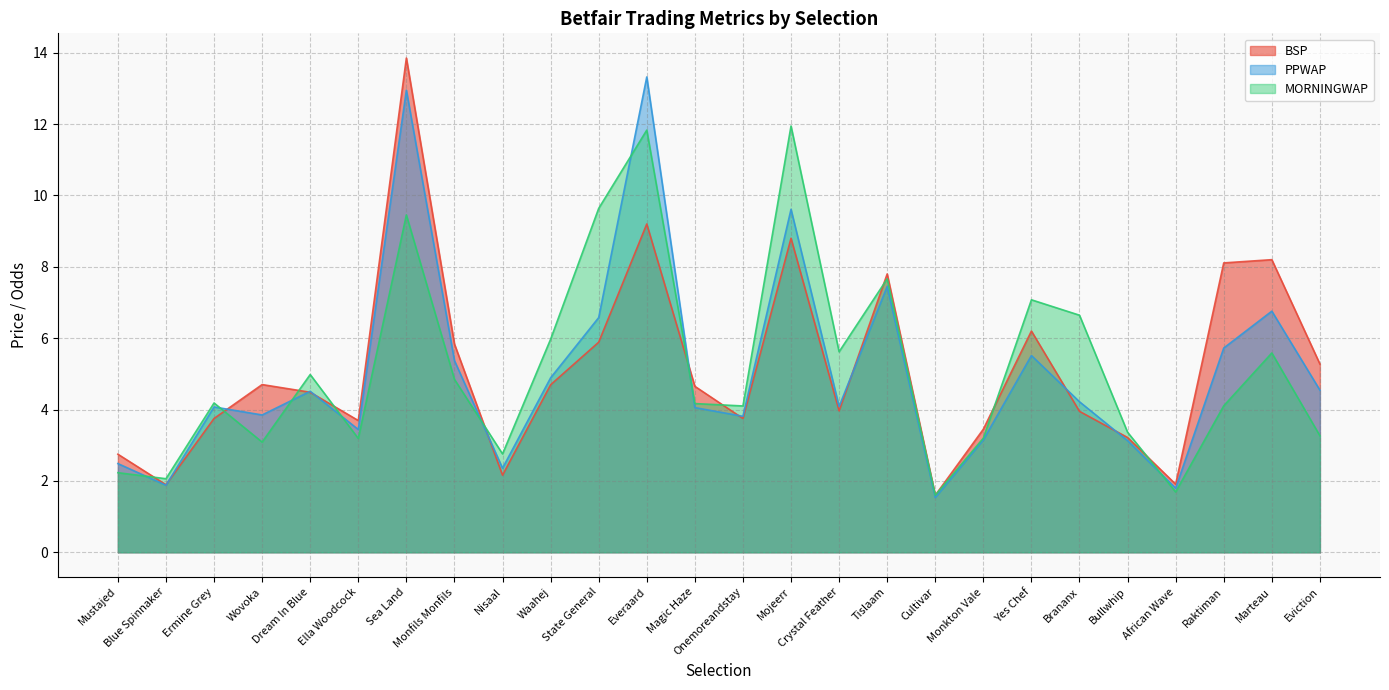

Where is BSP nearest to the value 7?

Tislaam